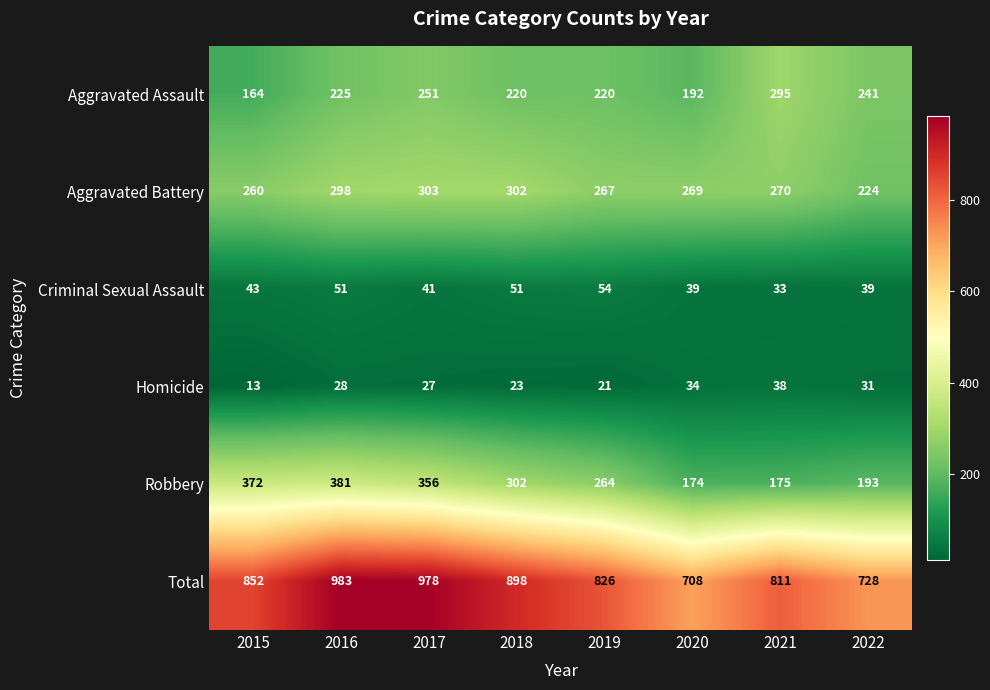

What is the spread (max minus min) of values at 2019?

805